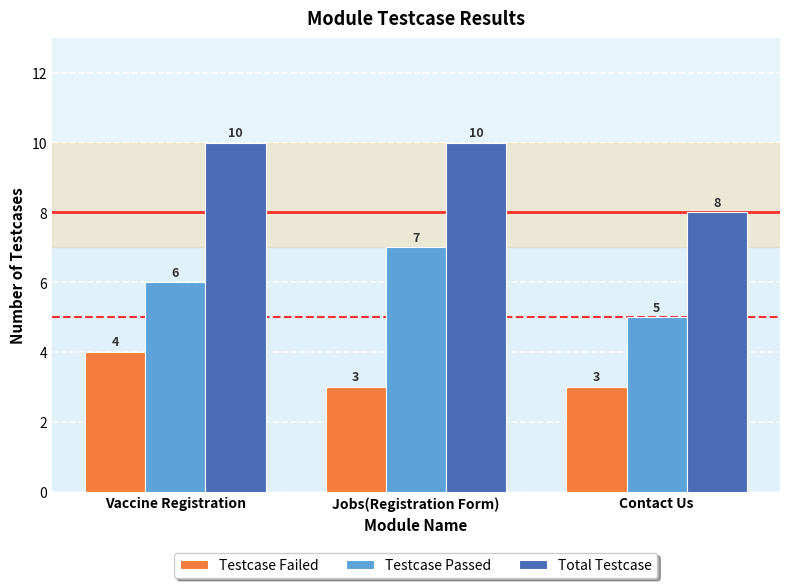

Reading right to left, transcribe all the data shown in this chart.

Testcase Failed: Contact Us=3	Jobs(Registration Form)=3	Vaccine Registration=4
Testcase Passed: Contact Us=5	Jobs(Registration Form)=7	Vaccine Registration=6
Total Testcase: Contact Us=8	Jobs(Registration Form)=10	Vaccine Registration=10